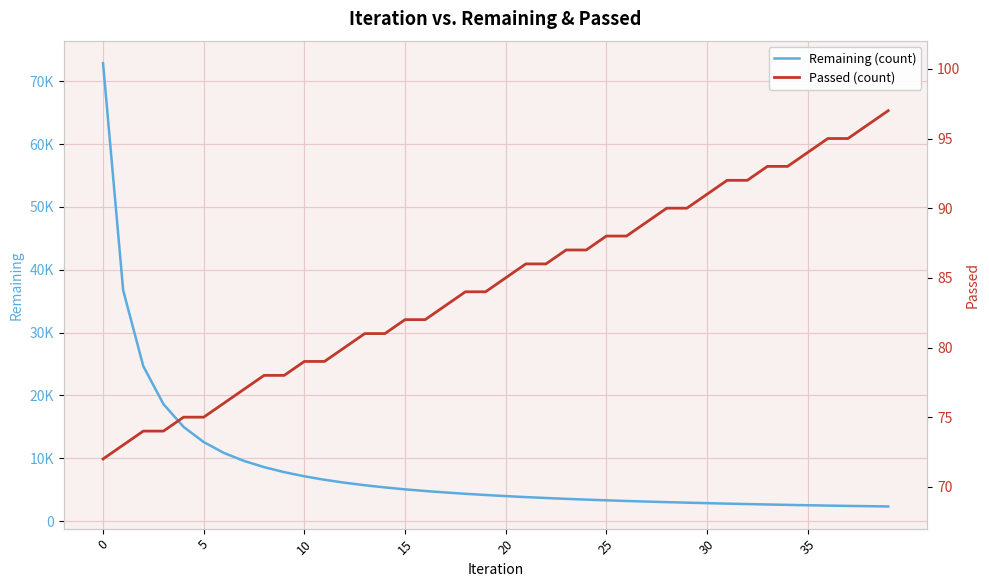

Which category has the highest value in the Passed (count) series?

39